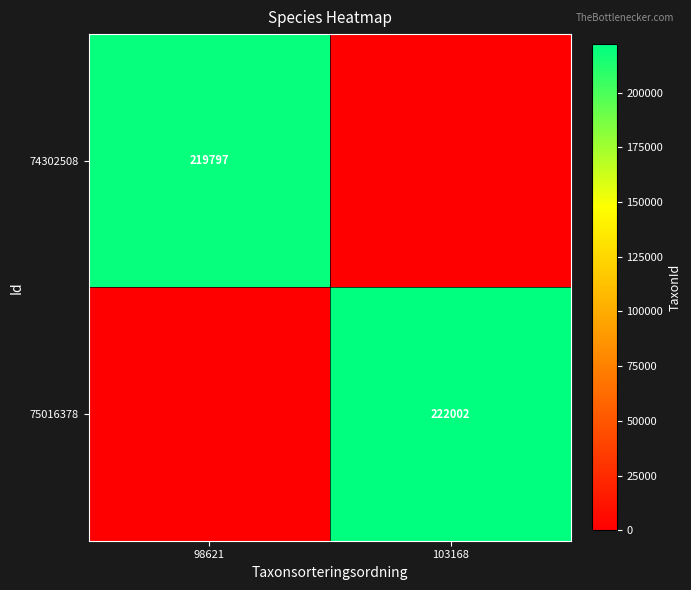

True or false: 75016378 has a value of 345403 at 103168.

False